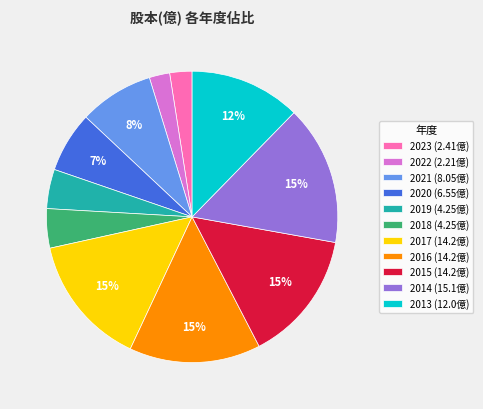

To the nearest percent, what is the average slice percentage?

9%